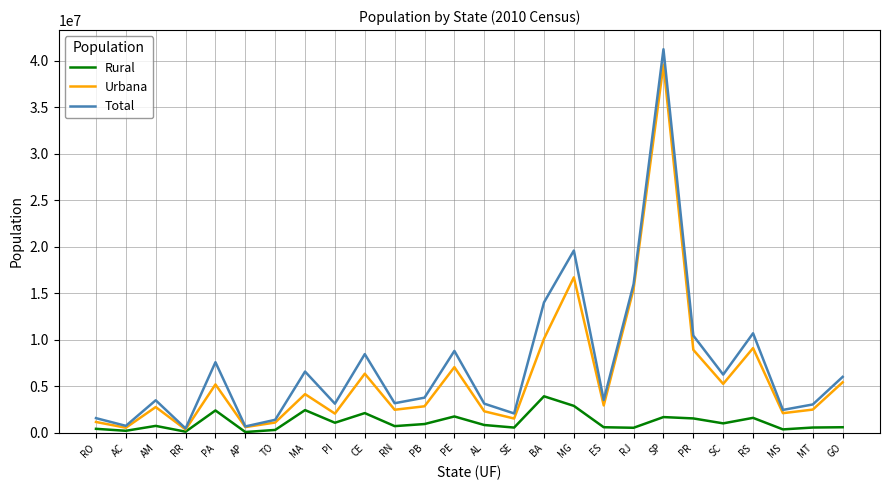

Which series has the widest spread of values?

Total